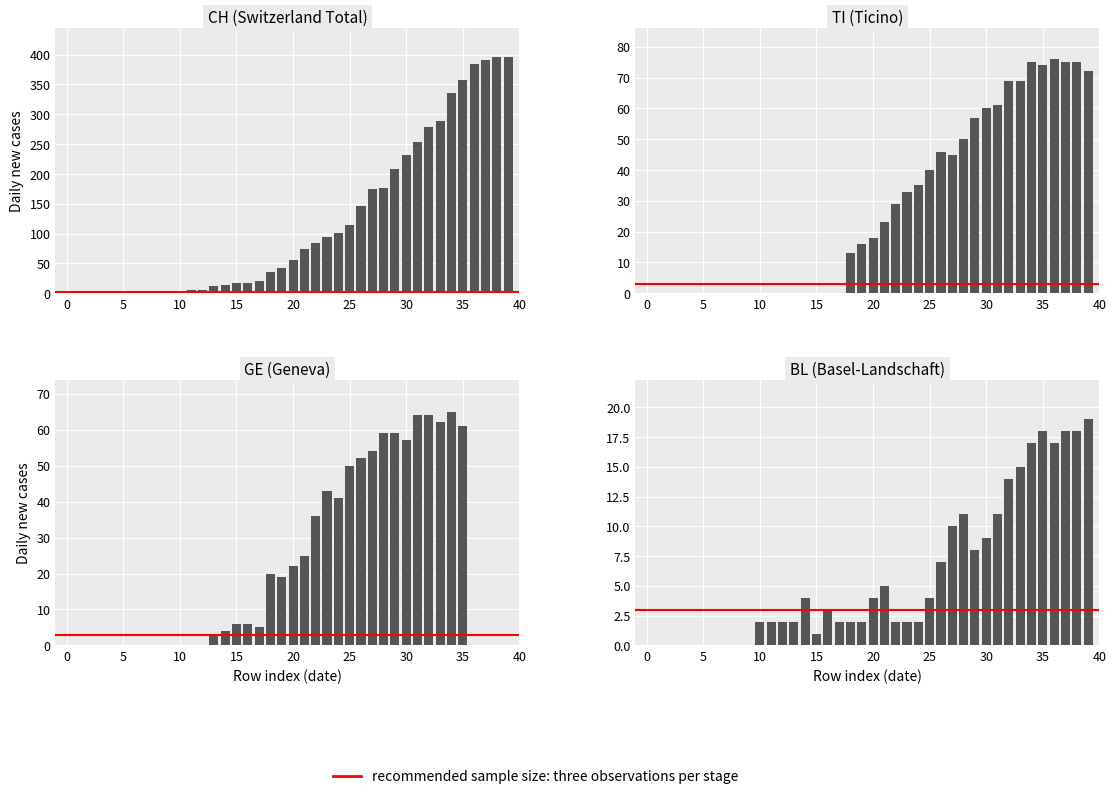

Between 12 and 26, which series saw the biggest shift?

CH